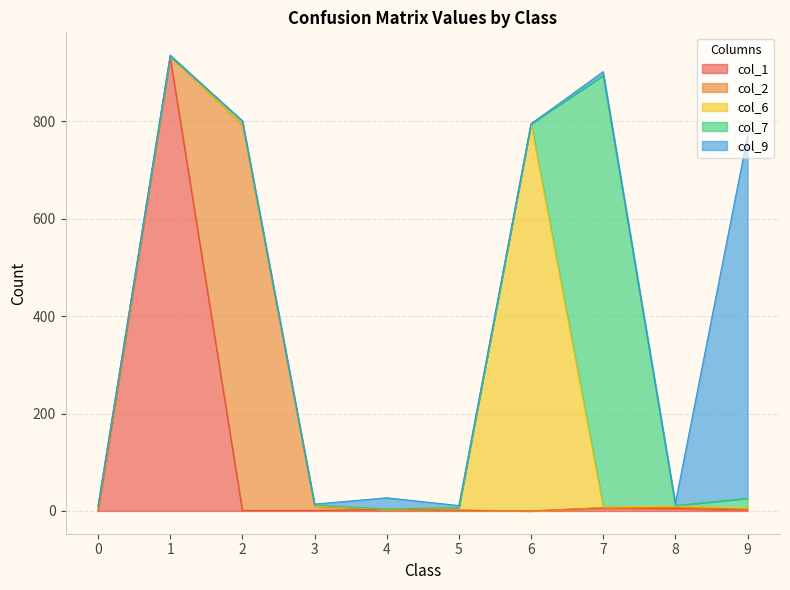

Reading left to right, what are all the values shown in this chart?

col_1: 0=0	1=931	2=1	3=1	4=3	5=1	6=0	7=6	8=5	9=2
col_2: 0=3	1=2	2=792	3=8	4=0	5=1	6=0	7=1	8=2	9=2
col_6: 0=6	1=0	2=1	3=1	4=1	5=5	6=795	7=1	8=3	9=2
col_7: 0=0	1=0	2=7	3=2	4=0	5=0	6=0	7=886	8=1	9=20
col_9: 0=0	1=3	2=0	3=2	4=23	5=4	6=0	7=8	8=5	9=744